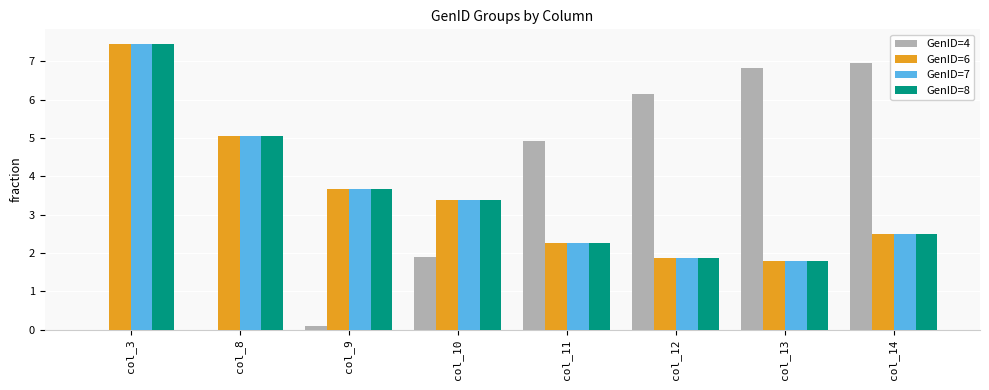

Reading left to right, extract all data points from this chart.

GenID=4: col_3=0.0	col_8=0.0	col_9=0.1	col_10=1.9	col_11=4.9	col_12=6.2	col_13=6.8	col_14=7.0
GenID=6: col_3=7.5	col_8=5.1	col_9=3.7	col_10=3.4	col_11=2.3	col_12=1.9	col_13=1.8	col_14=2.5
GenID=7: col_3=7.5	col_8=5.1	col_9=3.7	col_10=3.4	col_11=2.3	col_12=1.9	col_13=1.8	col_14=2.5
GenID=8: col_3=7.5	col_8=5.1	col_9=3.7	col_10=3.4	col_11=2.3	col_12=1.9	col_13=1.8	col_14=2.5